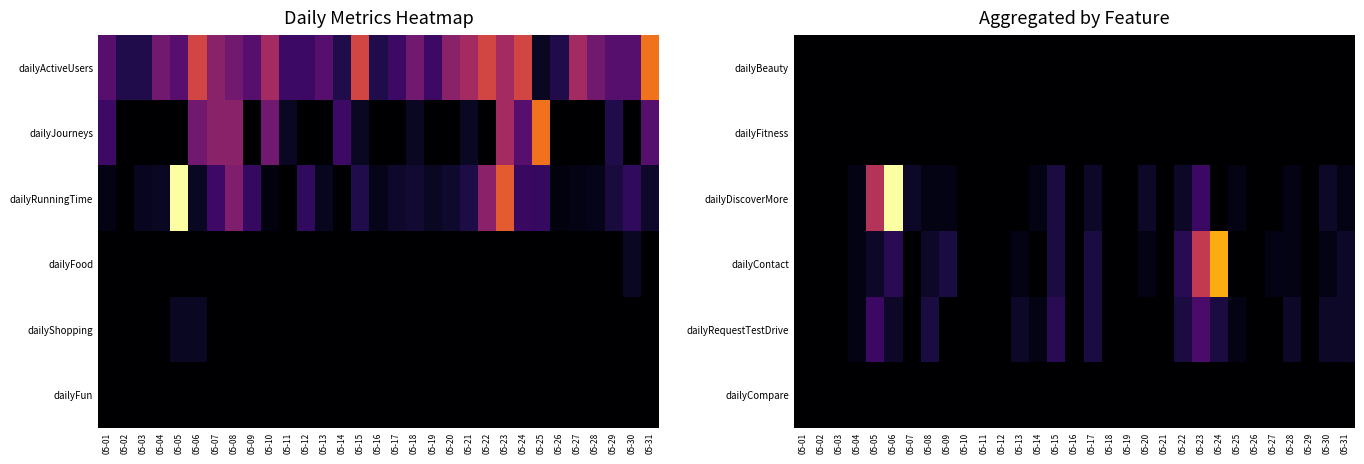

What is the sum of the dailyDiscoverMore values at 05-04 and 05-08?

2